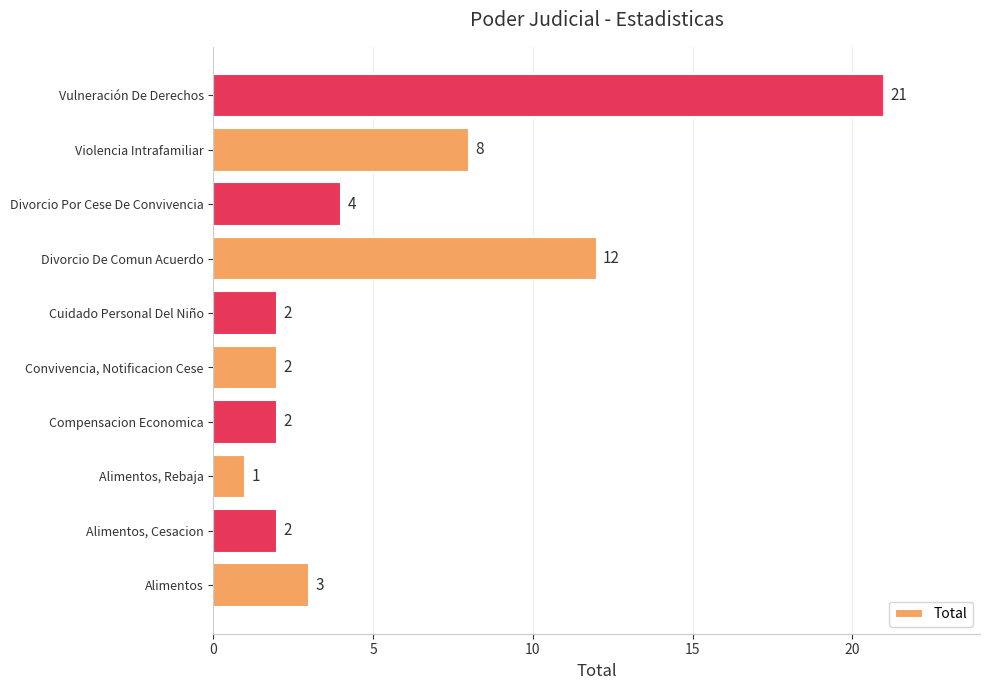

What is the change in value from Alimentos to Vulneración De Derechos?

+18